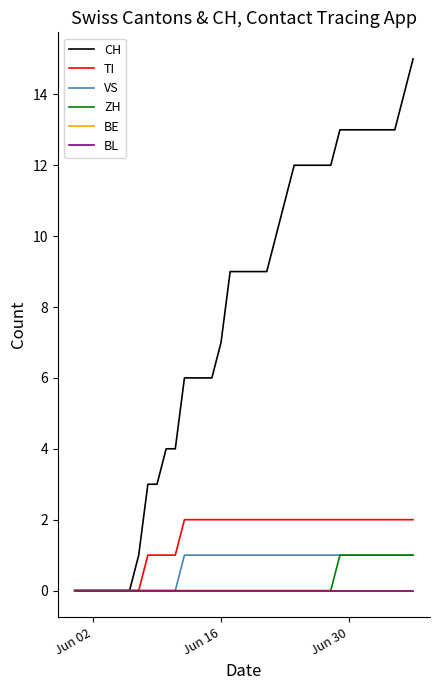

Which series has the widest spread of values?

CH